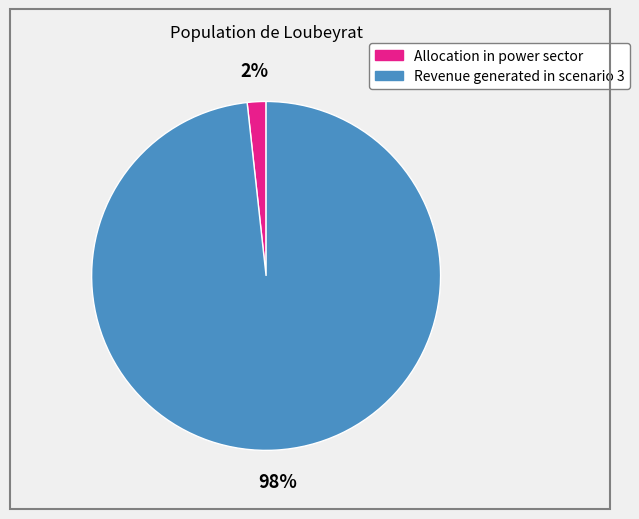

To the nearest percent, what is the combined percentage of Allocation in power sector and Revenue generated in scenario 3?

100%